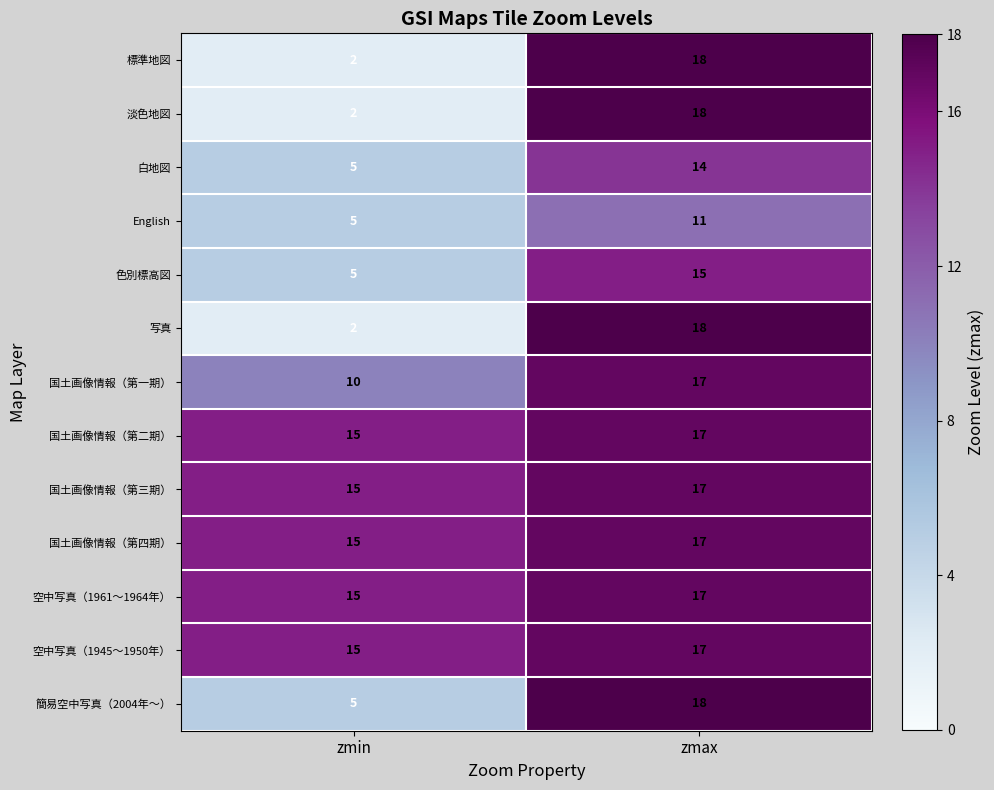

How many data points does each series have?

2